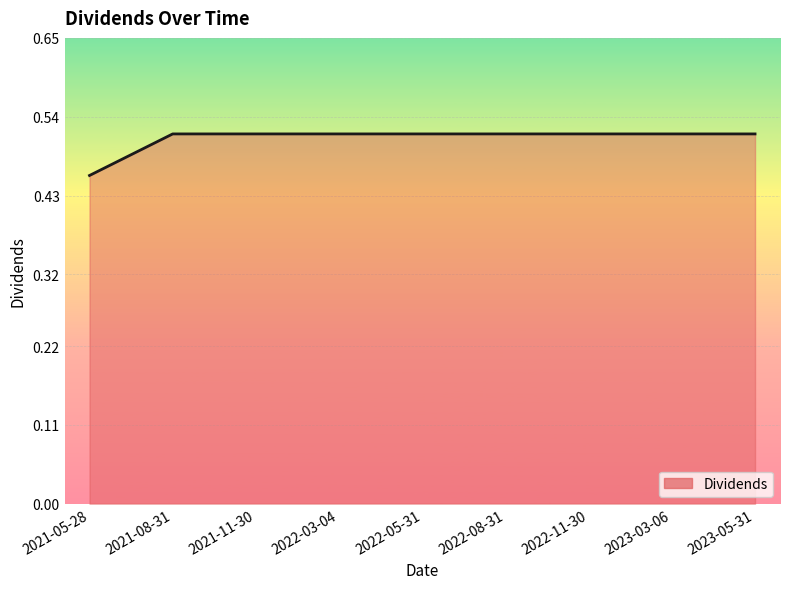

What is the sum of all values?

4.6